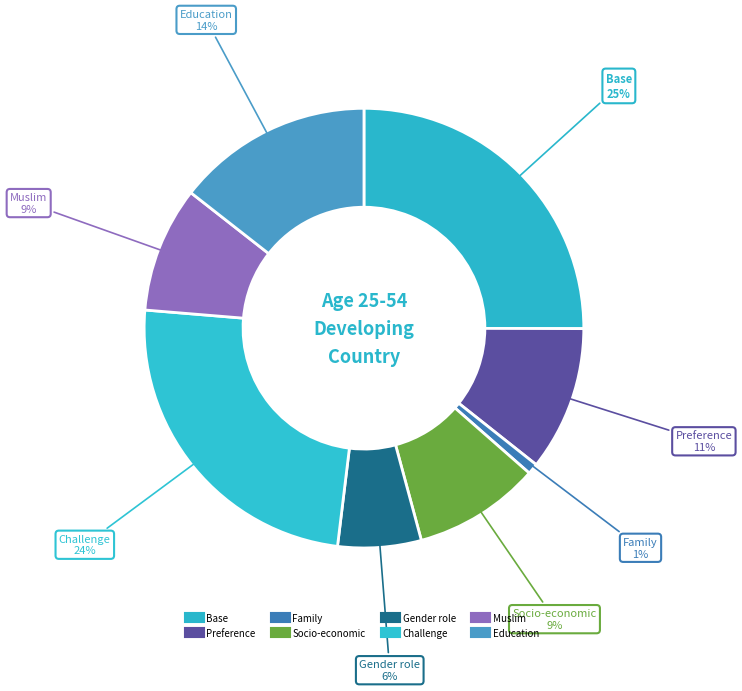

To the nearest percent, what is the difference between the largest and smallest slice percentages?

24%